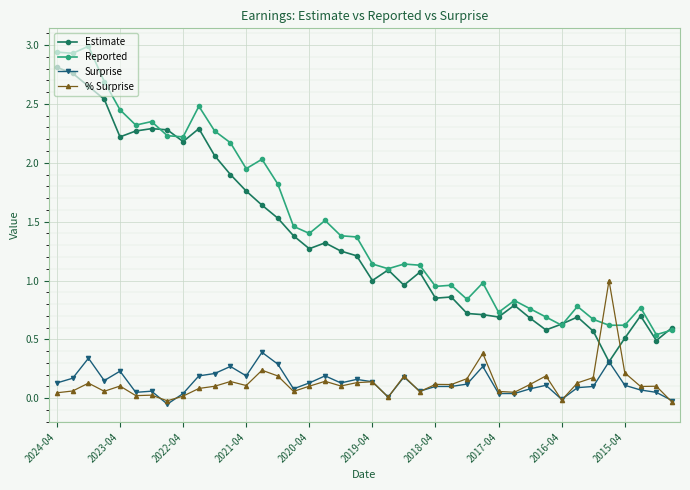

True or false: Reported has more than 0 points higher than both neighbors.

True